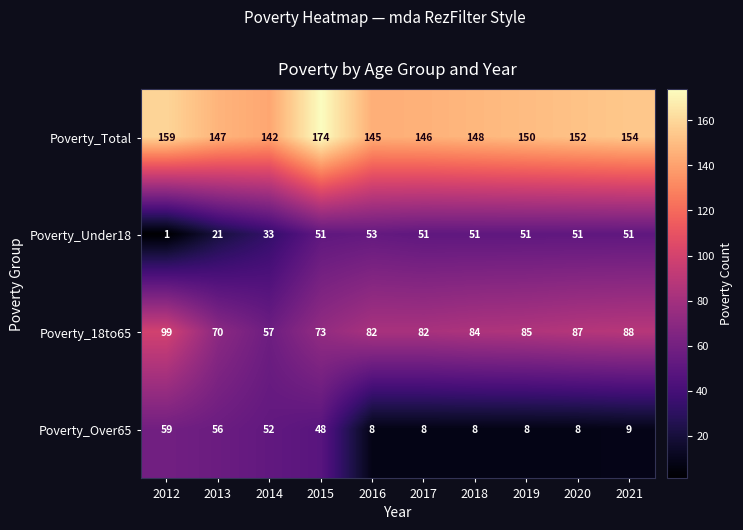

Which series has the widest spread of values?

Poverty_Under18